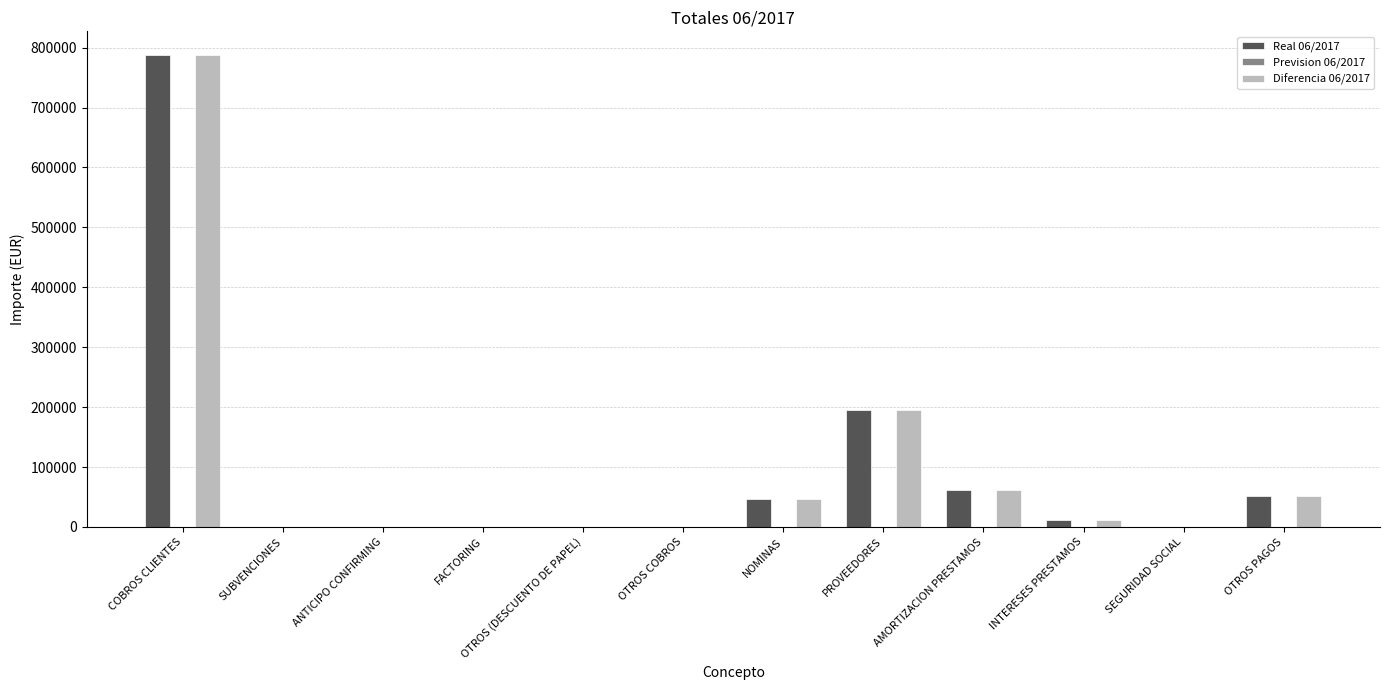

The value of Diferencia 06/2017 at PROVEEDORES is 133995.8. True or false?

False